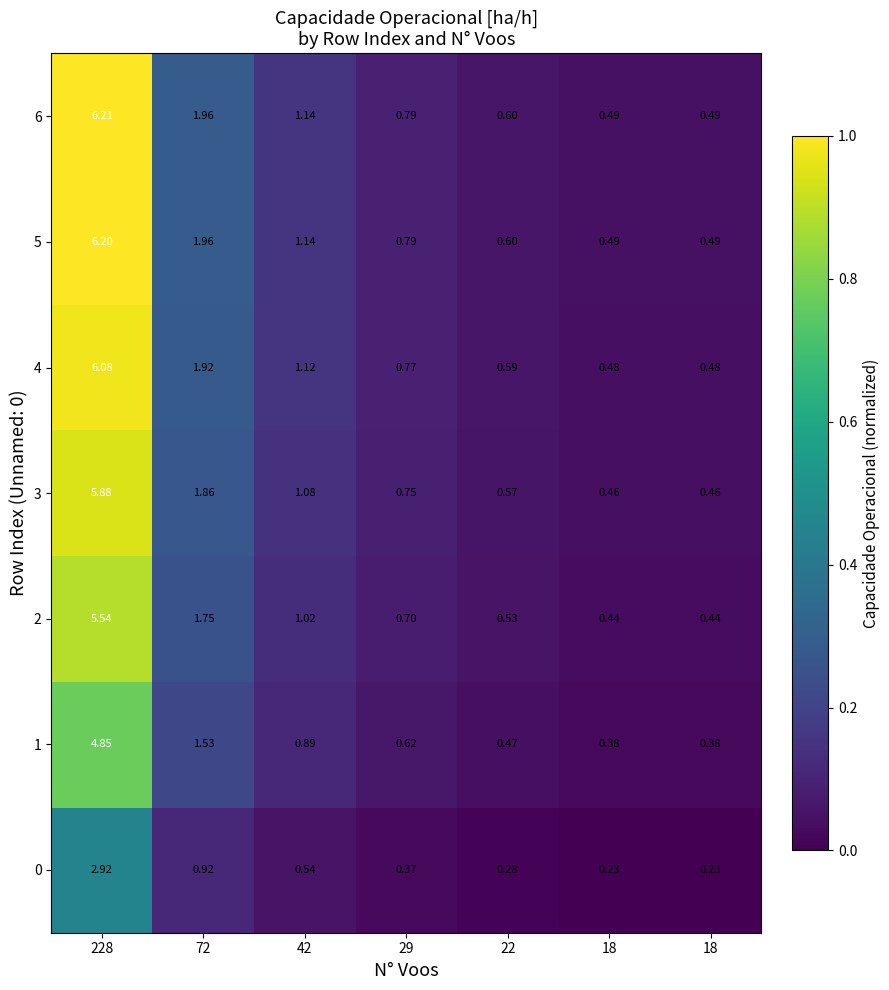

How many series are shown in this chart?

7